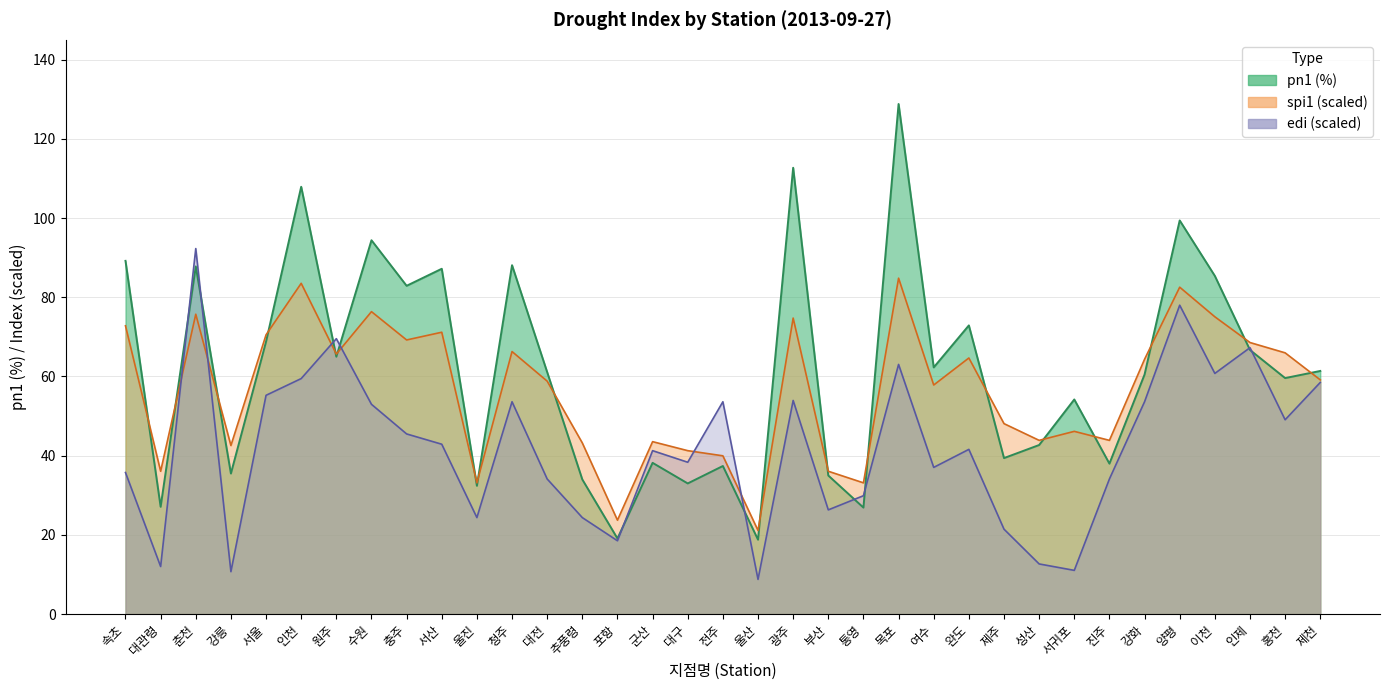

Between 군산 and 진주, which series saw the biggest shift?

edi